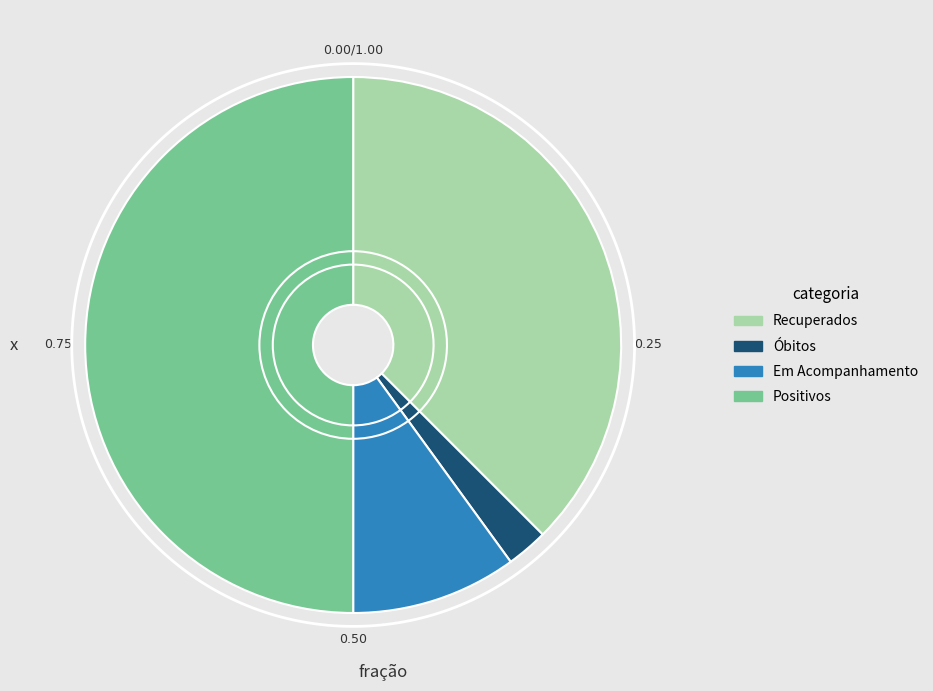

Does any single category account for the majority?

No